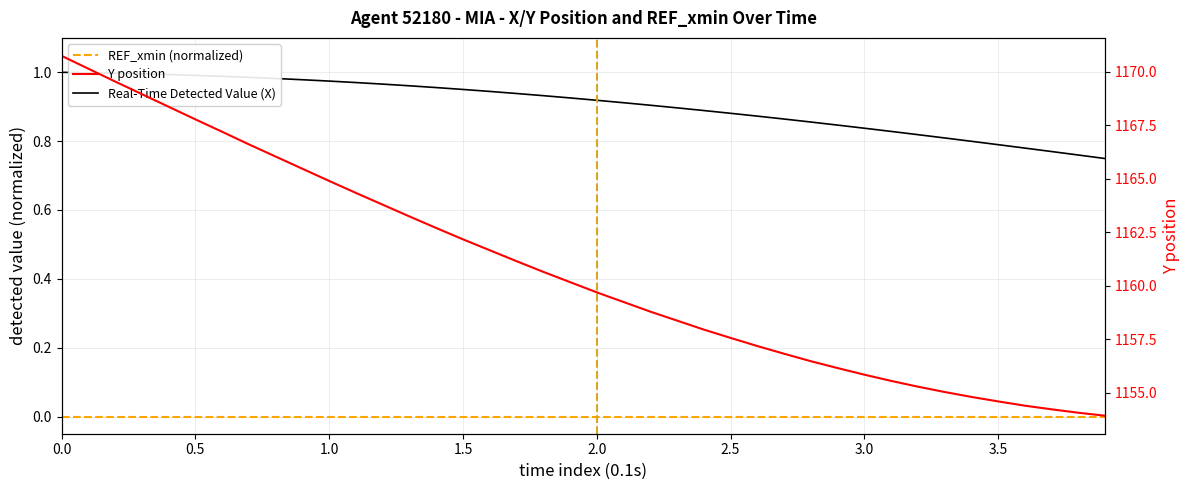

Between 1.7 and 2.5, which is larger?

1.7